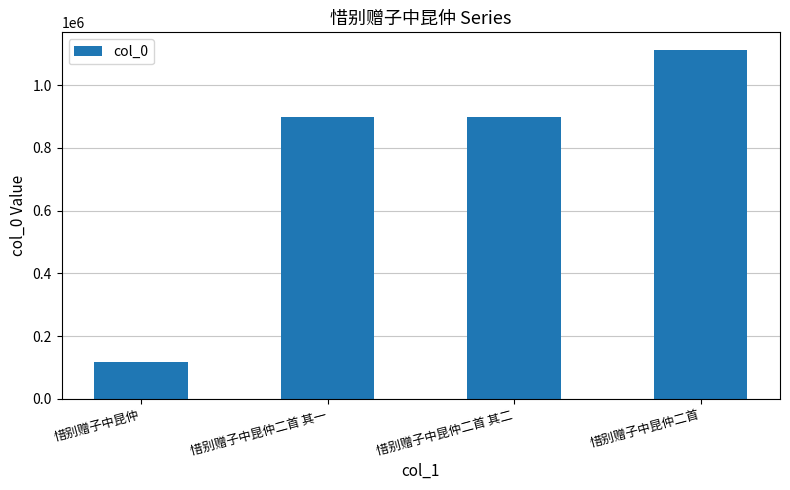

What is the sum of the values at 惜别赠子中昆仲二首 其一 and 惜别赠子中昆仲二首 其二?

1796199